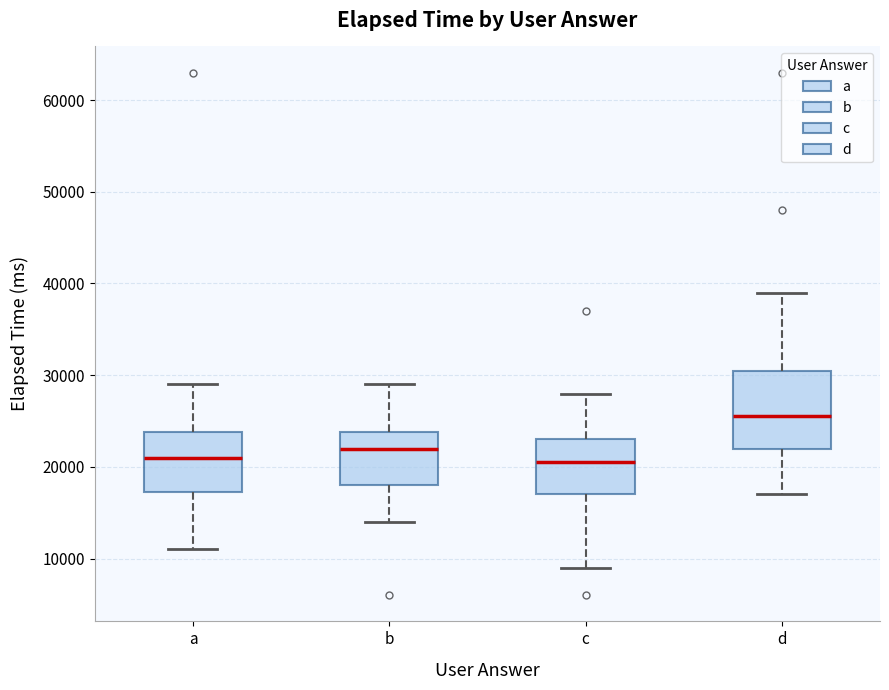

Which box's median line is the highest?

d